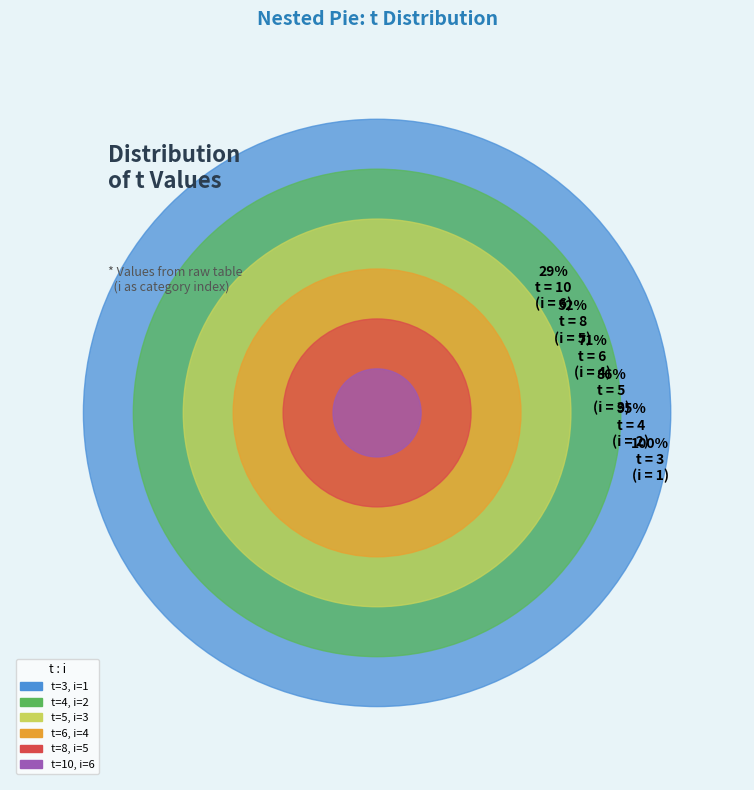

What is the ratio of the value at 4 to the value at 3?

2.0